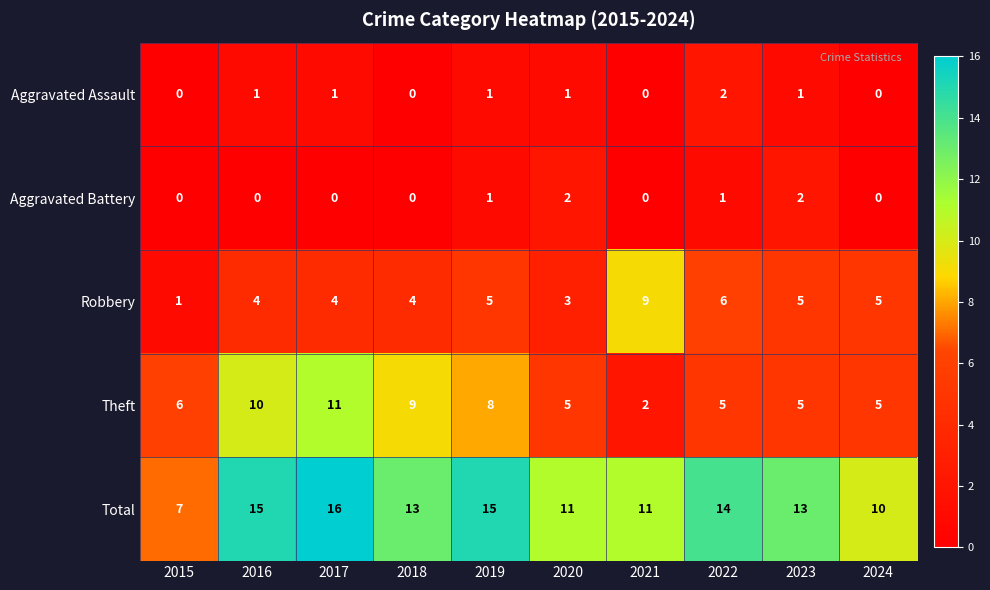

The Total series shows 7 at 2015. True or false?

True